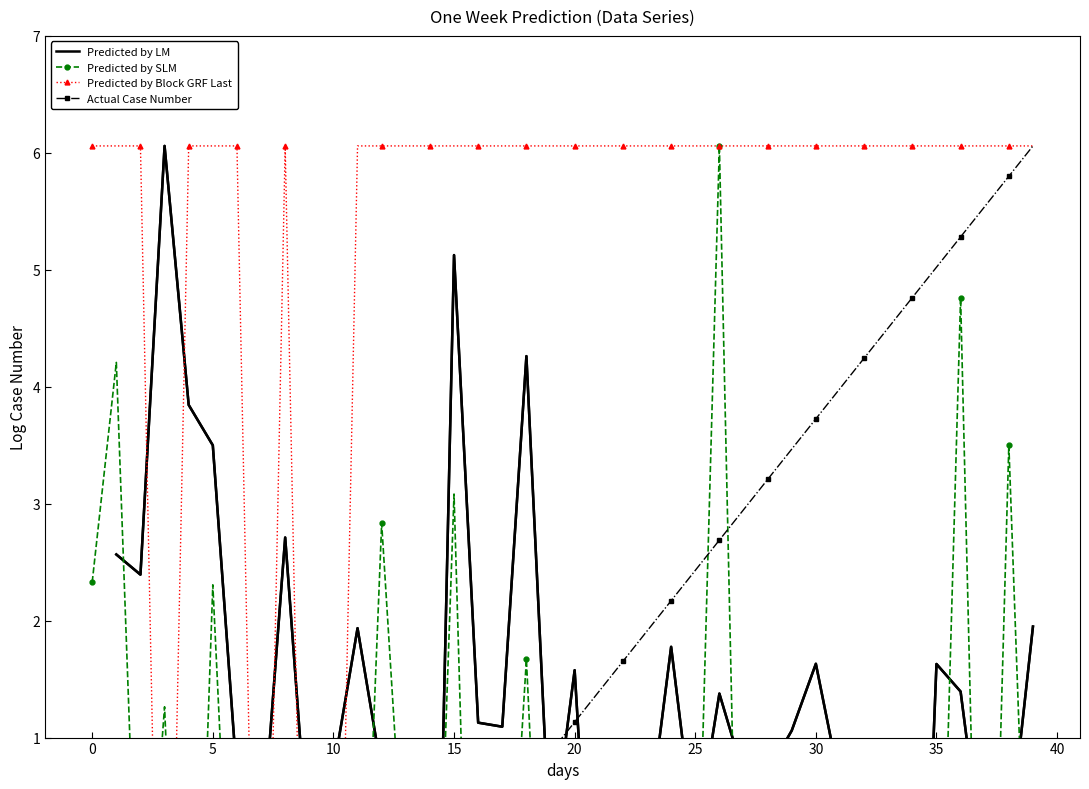

List the series in order of their peak value, highest first.

Predicted by LM, Predicted by SLM, Actual Case Number, Predicted by Block GRF Last